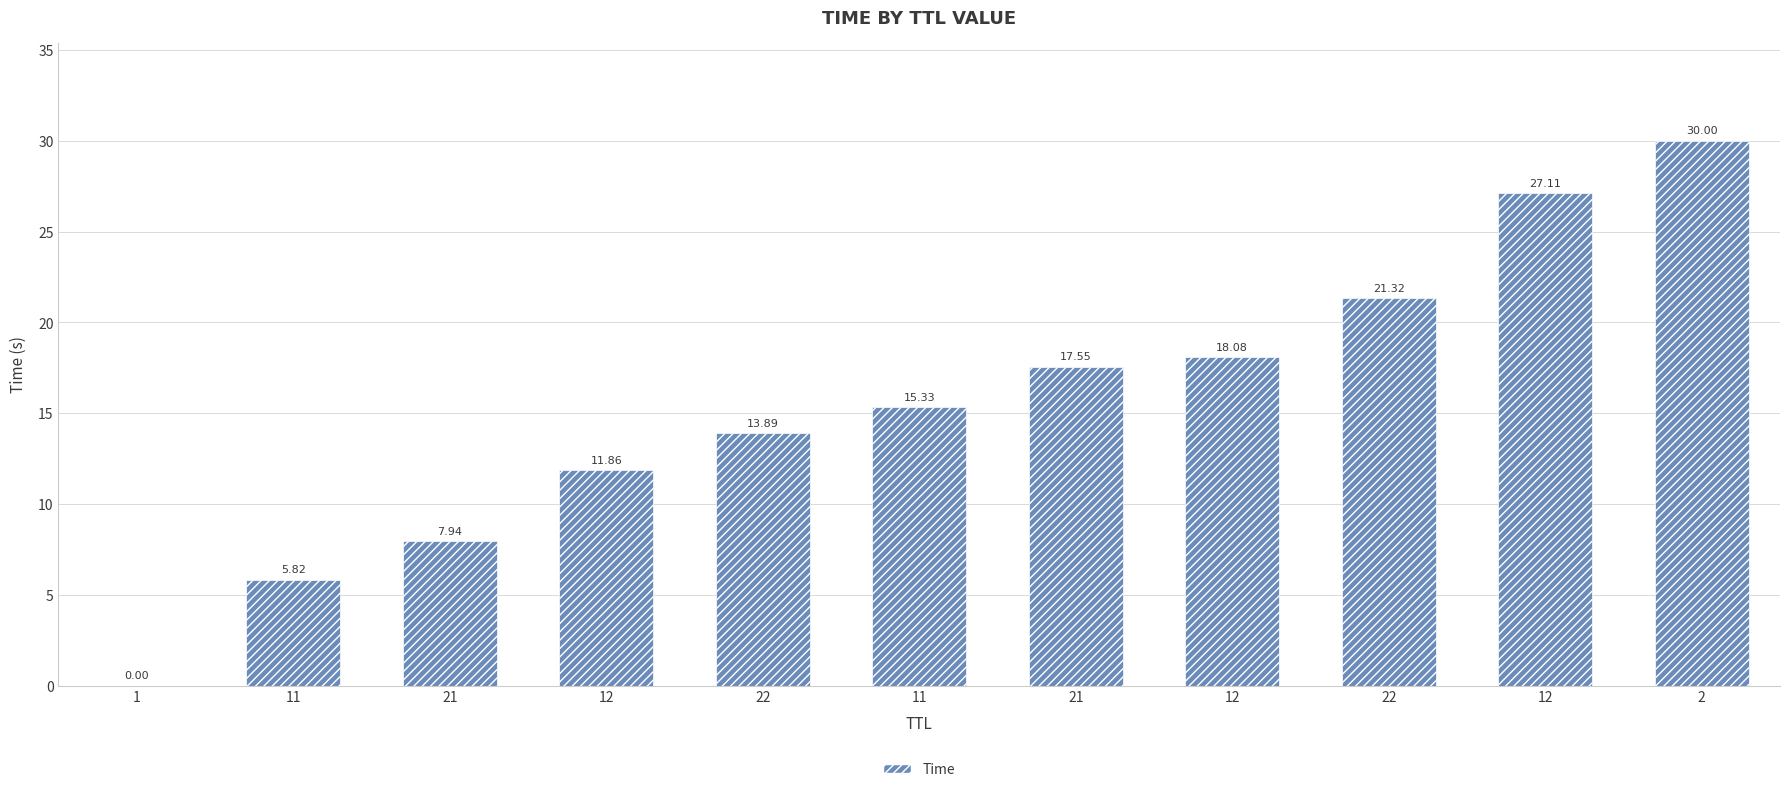

Are the bars horizontal?

No